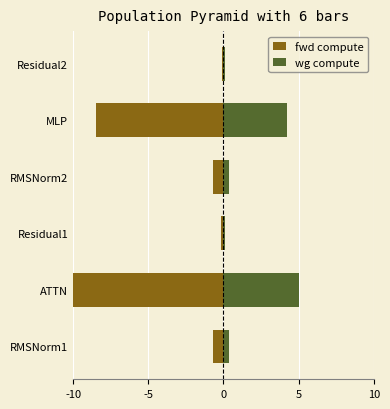

How many bars are there in total?

12